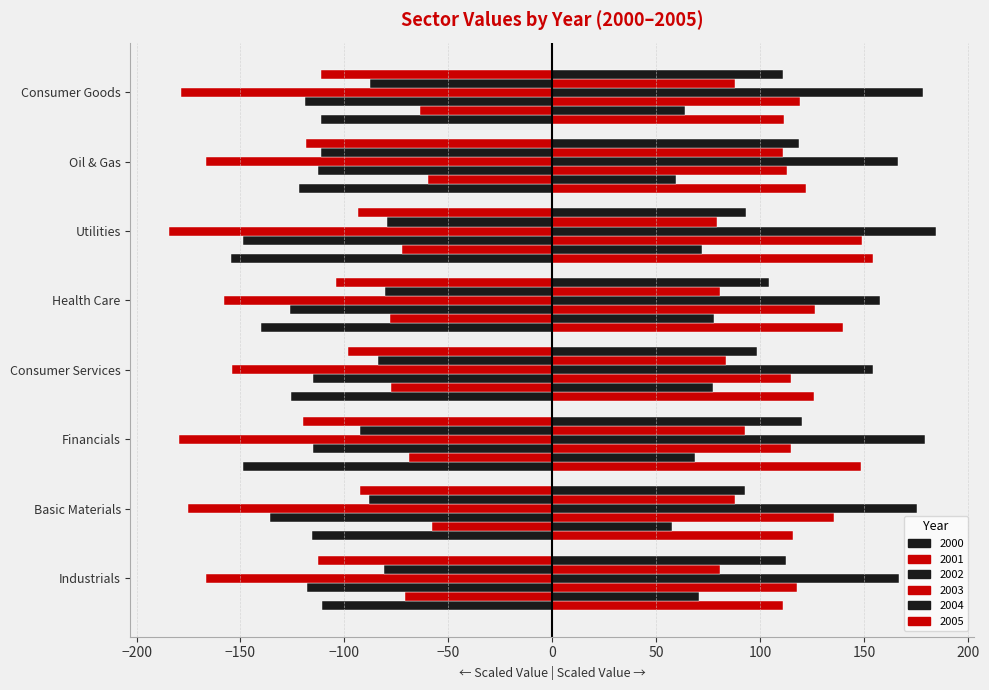

How many series are shown in this chart?

12